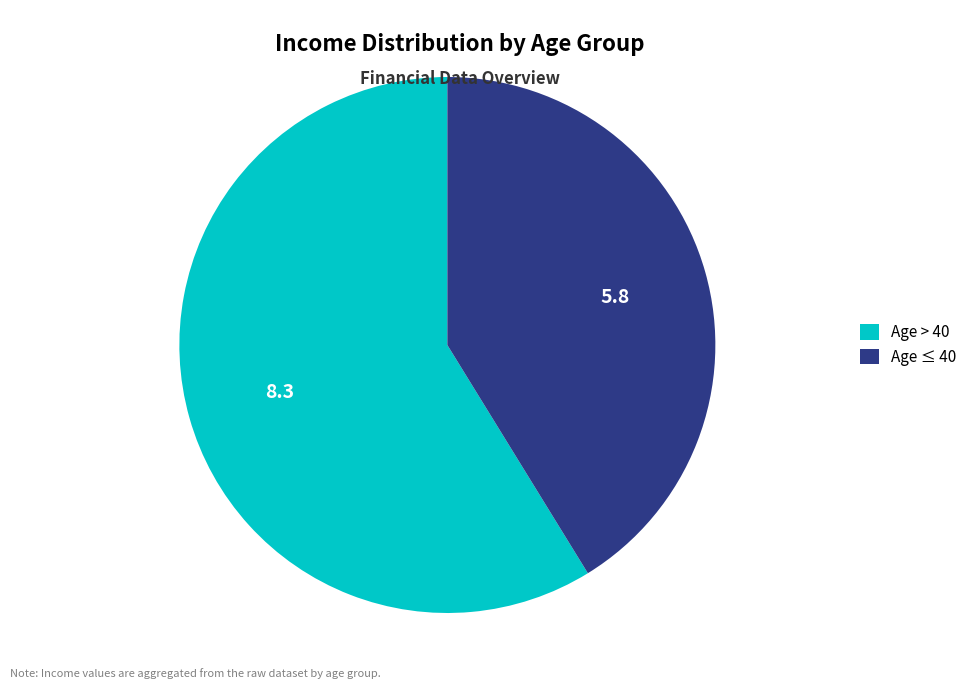

Do Age > 40 and Age ≤ 40 together represent more than half of the pie?

Yes